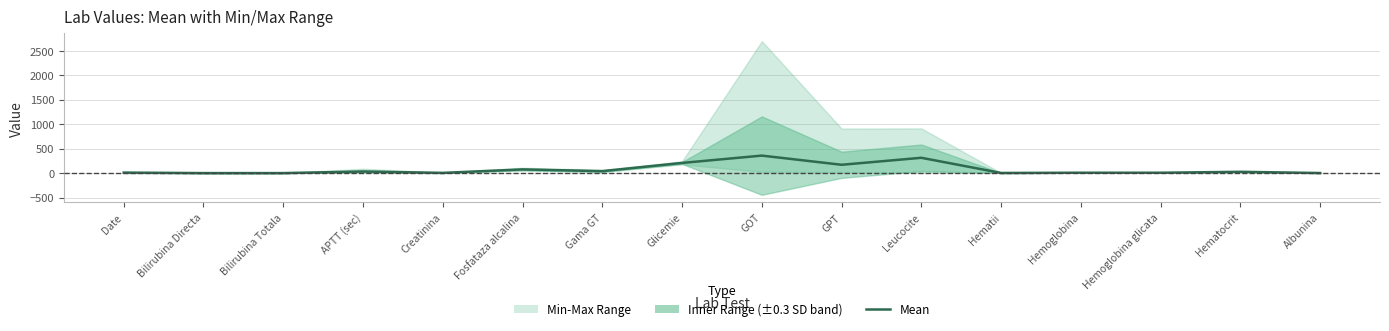

The value at Gama GT is 16.1. True or false?

False